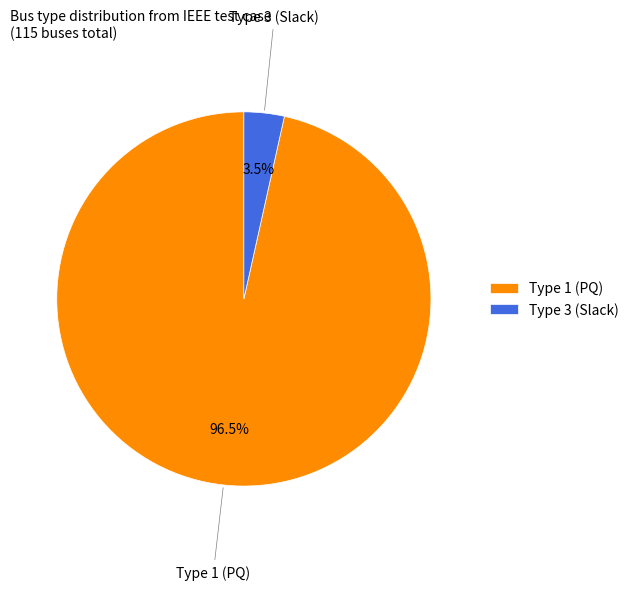

Between Type 3 (Slack) and Type 1 (PQ), which is larger?

Type 1 (PQ)